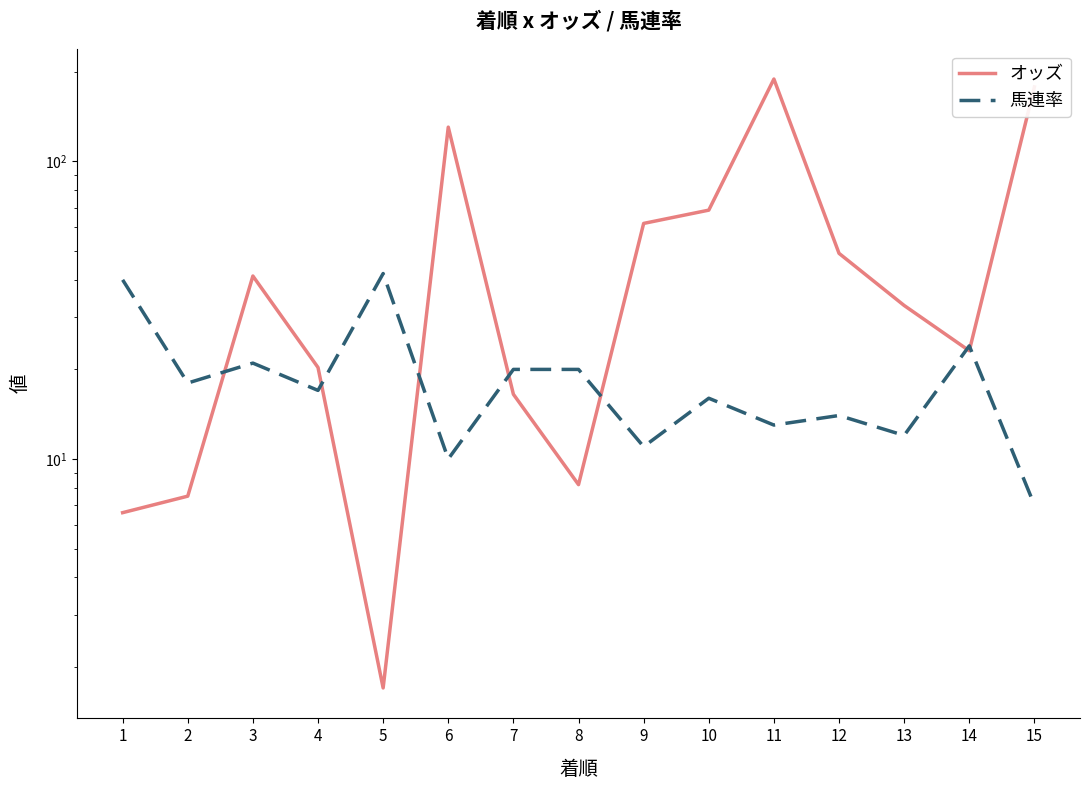

Is it true that 馬連率 equals 13.0 at 6?

False